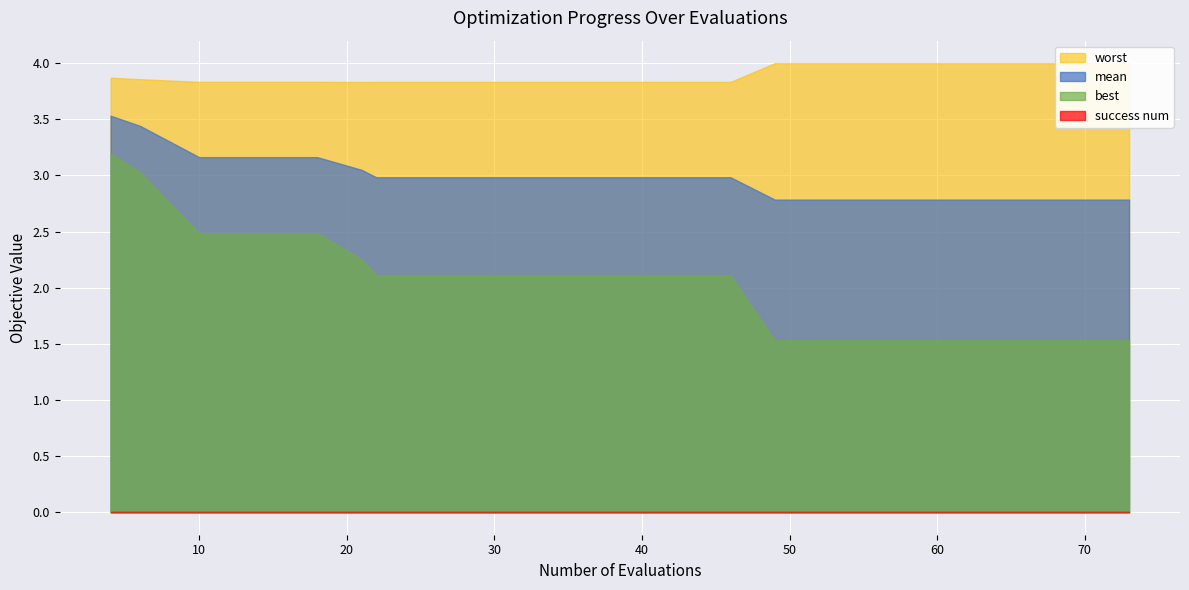

The value of mean at 42 is 4.2. True or false?

False